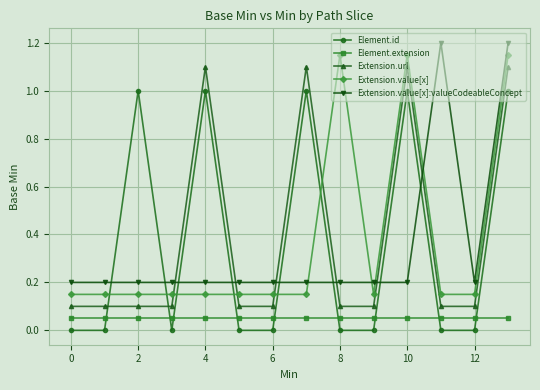

After their last crossing, which series has the higher values: Element.id or Extension.value[x]:valueCodeableConcept?

Extension.value[x]:valueCodeableConcept